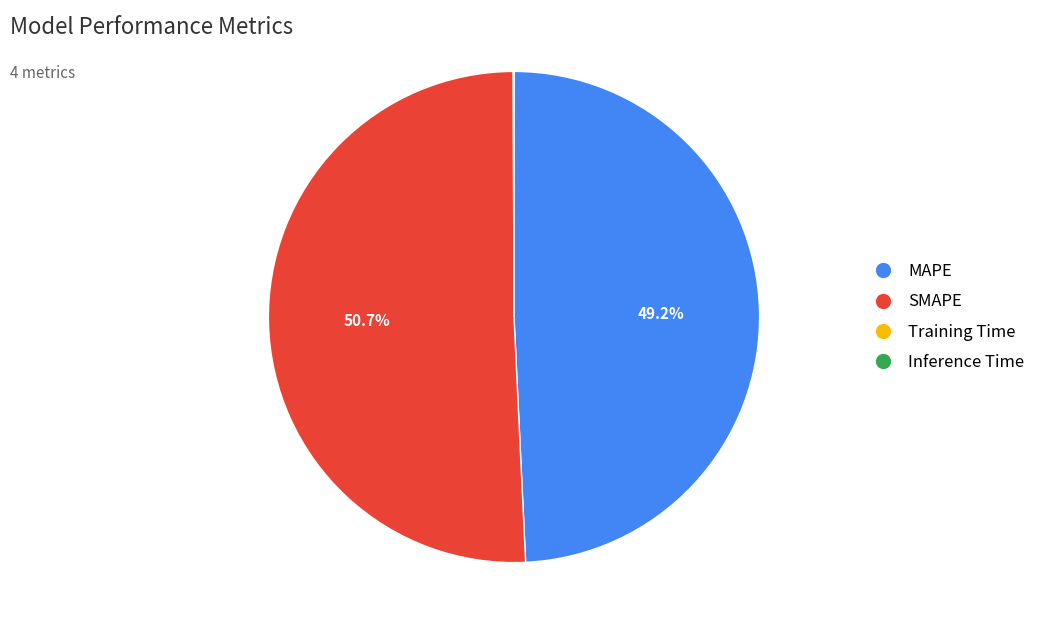

Does any single category account for the majority?

Yes